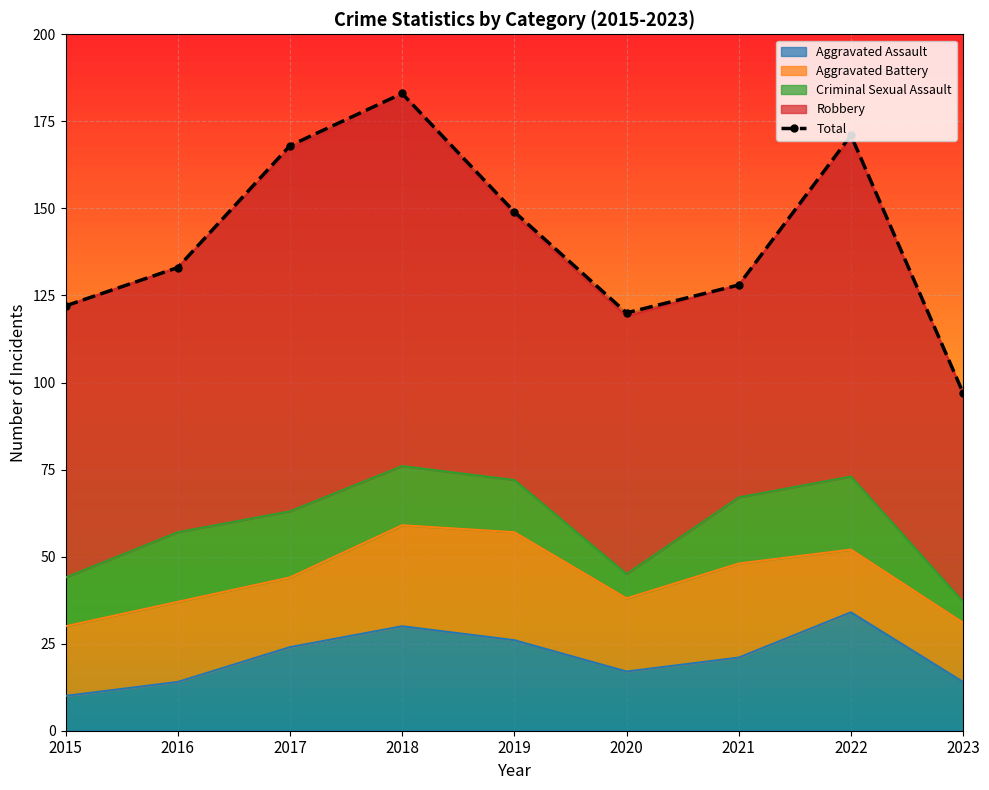

Count the number of values greater than 133.

4